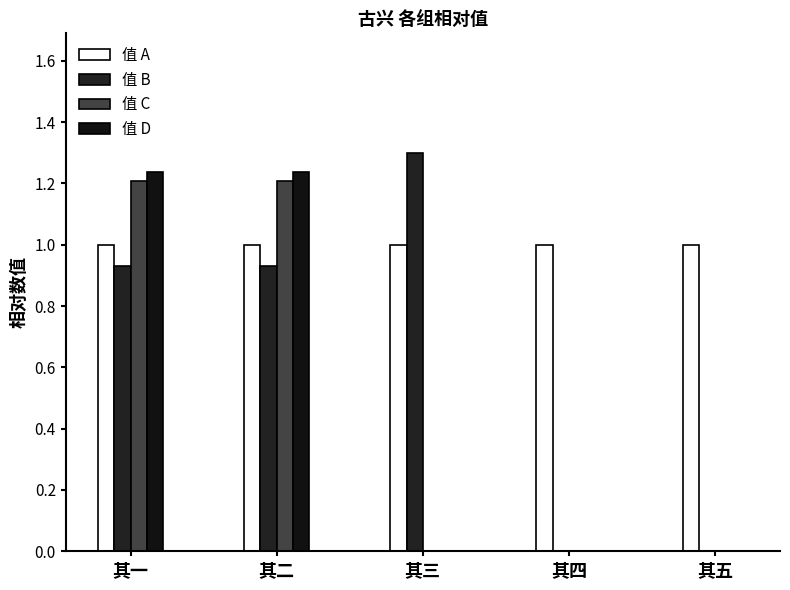

Reading right to left, extract all data points from this chart.

值 A: 其五=1.0	其四=1.0	其三=1.0	其二=1.0	其一=1.0
值 B: 其五=0.0	其四=0.0	其三=1.3	其二=0.9	其一=0.9
值 C: 其五=0.0	其四=0.0	其三=0.0	其二=1.2	其一=1.2
值 D: 其五=0.0	其四=0.0	其三=0.0	其二=1.2	其一=1.2